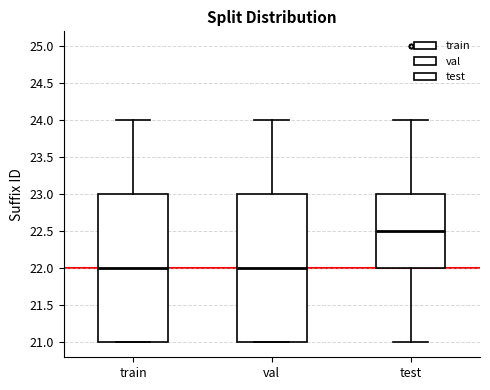

Reading left to right, read every box against the y-axis: the position of its median line, the range the box covers, and the ends of its whiskers. The values are not printed on the chart, so give them approximately, as read against the axis.

train: median 22.0, box 21.0 to 23.0, whiskers 21.0 to 24.0
val: median 22.0, box 21.0 to 23.0, whiskers 21.0 to 24.0
test: median 22.5, box 22.0 to 23.0, whiskers 21.0 to 24.0